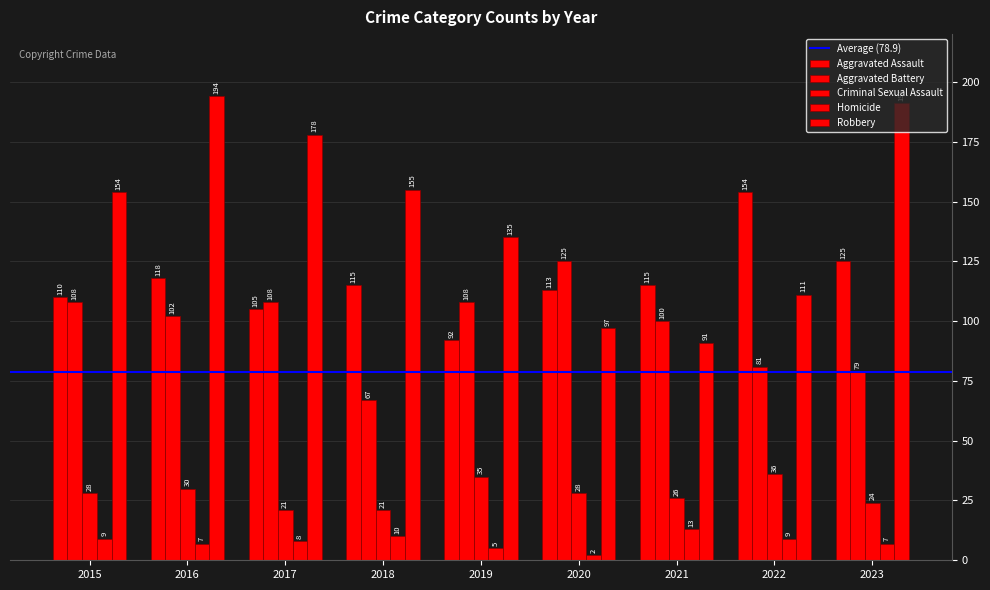

Reading left to right, transcribe all the data shown in this chart.

Aggravated Assault: 110	118	105	115	92	113	115	154	125
Aggravated Battery: 108	102	108	67	108	125	100	81	79
Criminal Sexual Assault: 28	30	21	21	35	28	26	36	24
Homicide: 9	7	8	10	5	2	13	9	7
Robbery: 154	194	178	155	135	97	91	111	191